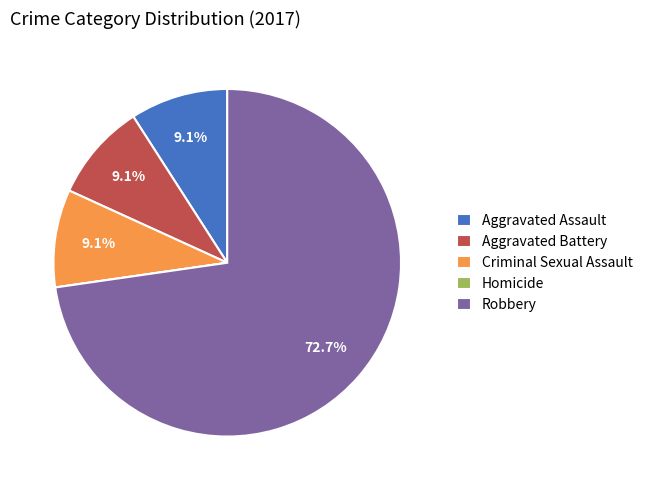

What is the largest slice in the pie chart?

Robbery